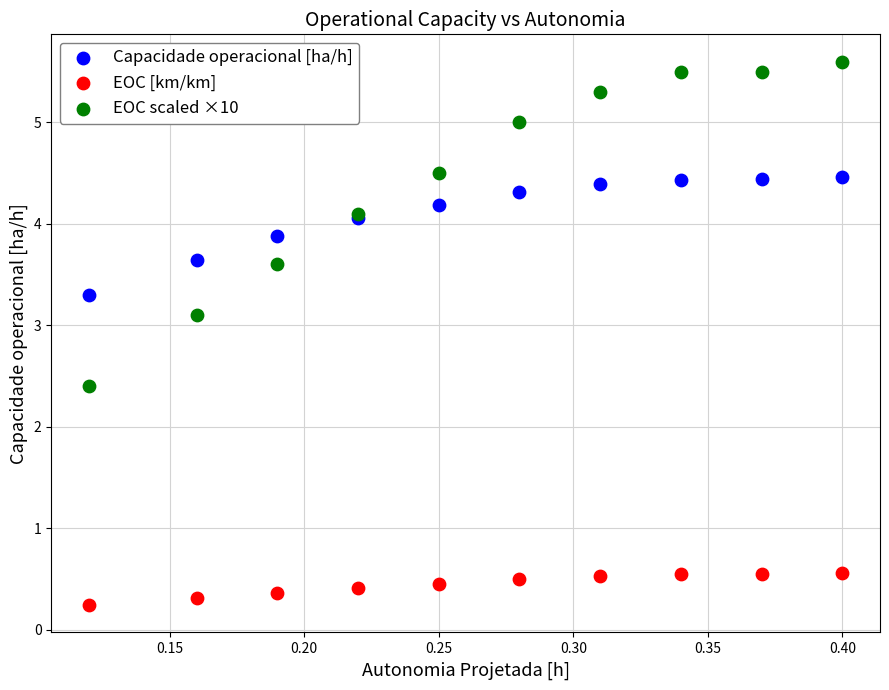

Which series reaches the maximum Y coordinate?

EOC scaled ×10